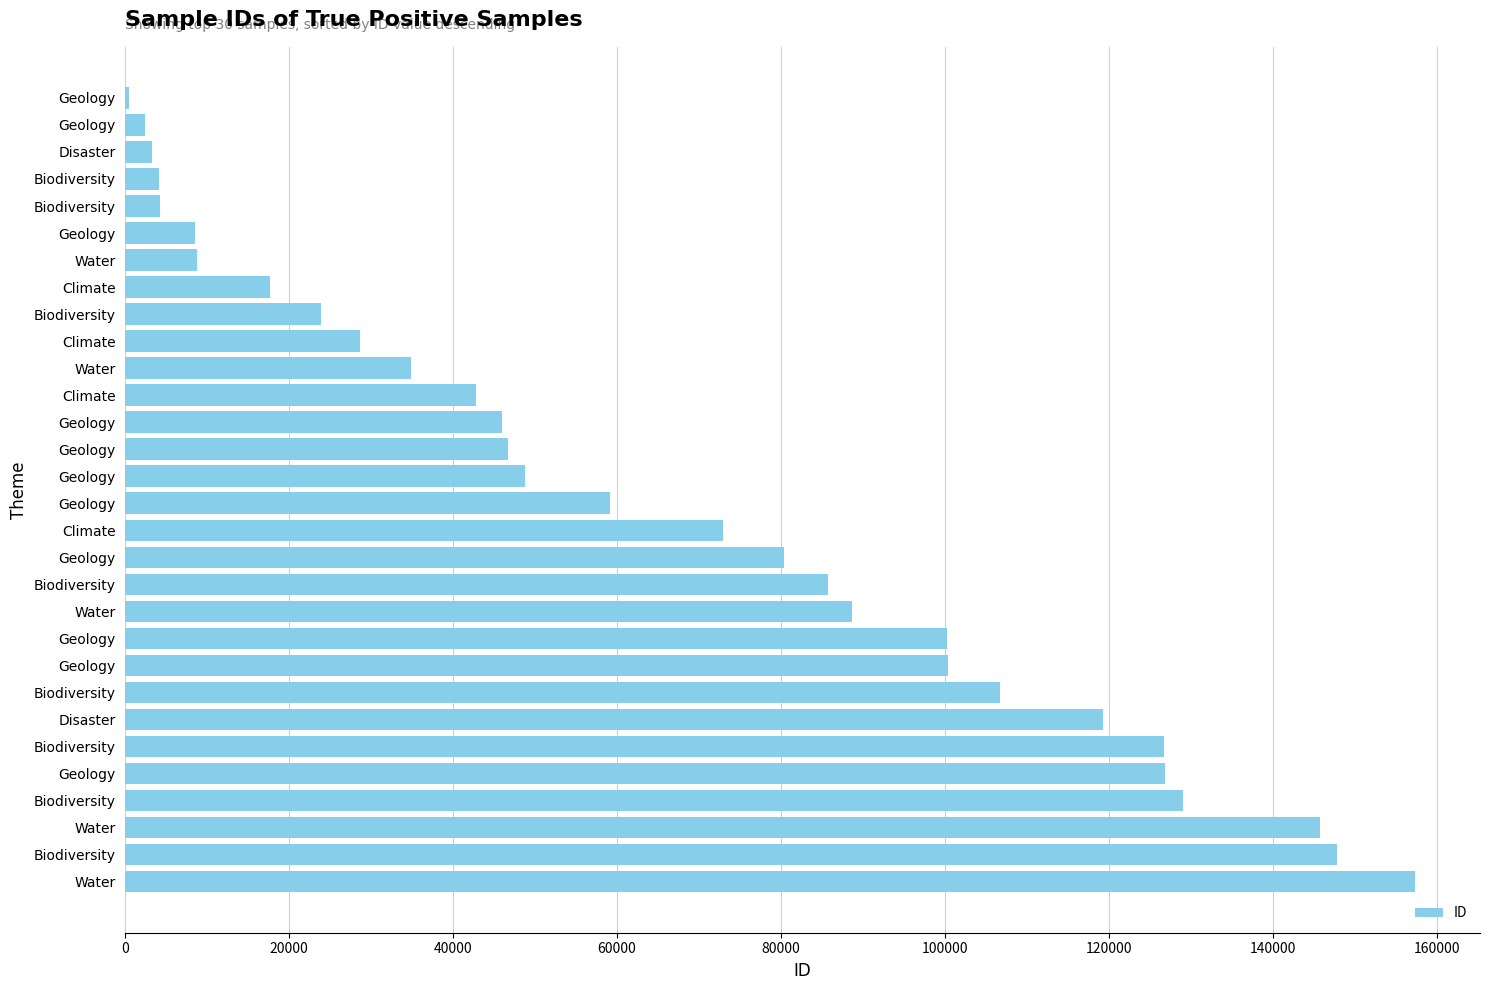

How many series are shown in this chart?

1